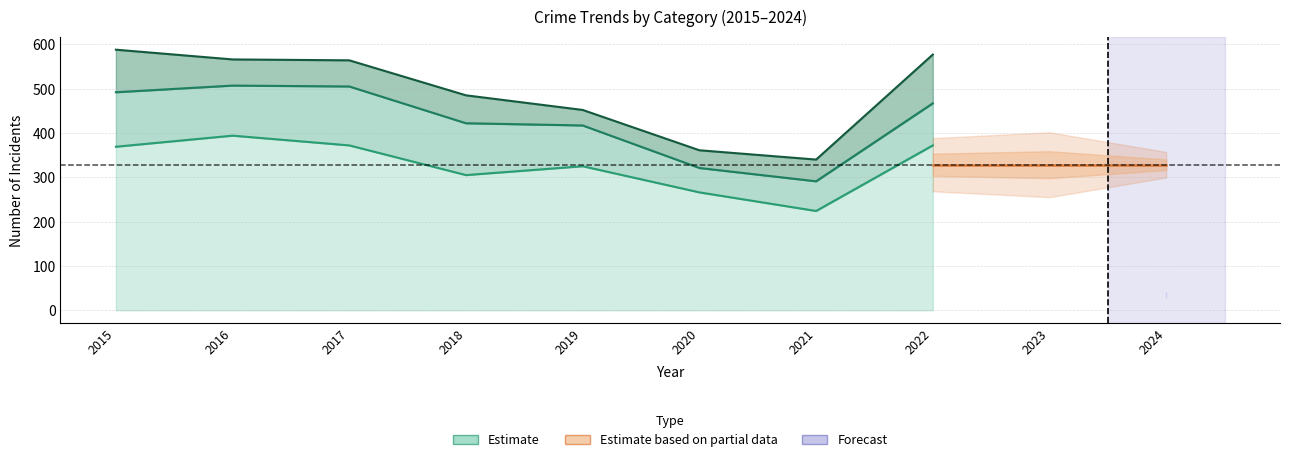

The value of Motor Vehicle Theft at 2022 is 185. True or false?

False